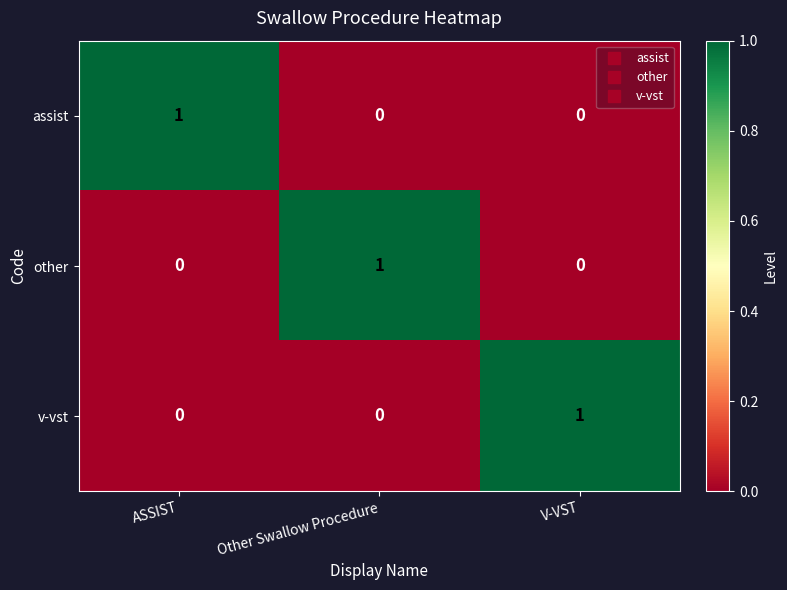

At which label does v-vst reach its peak?

V-VST